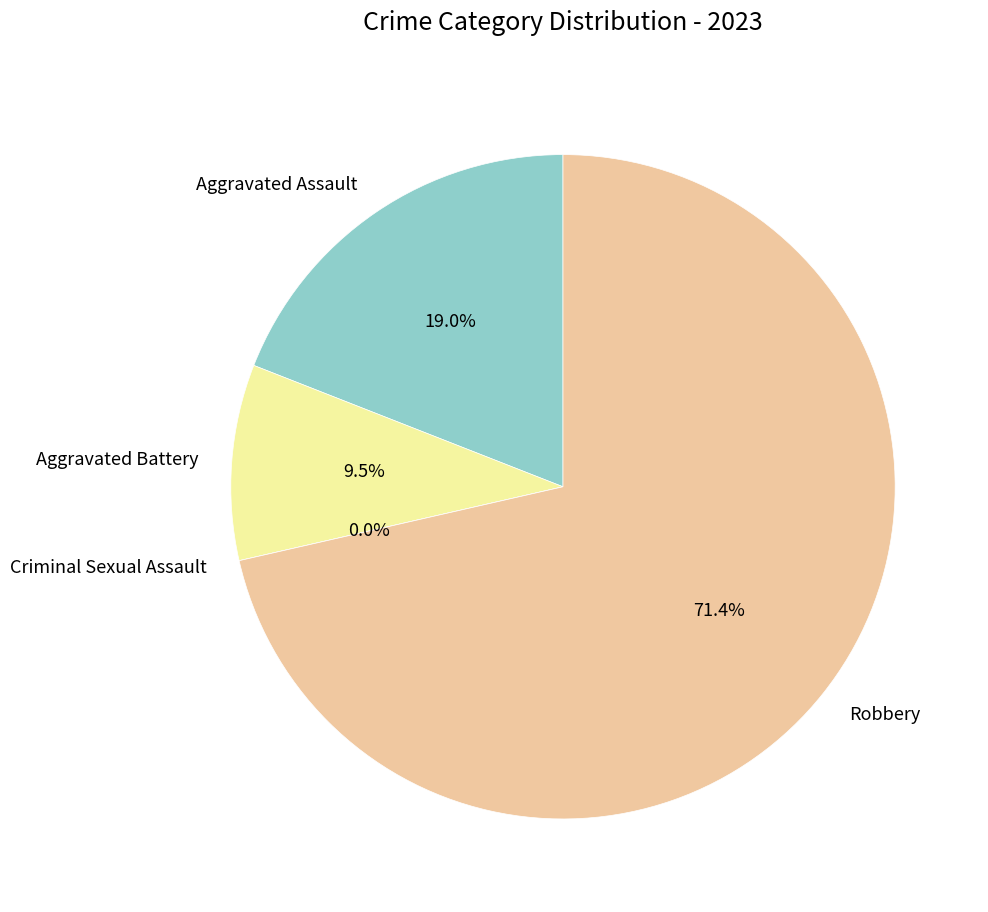

To the nearest percent, what is the difference between the largest and smallest slice percentages?

71%